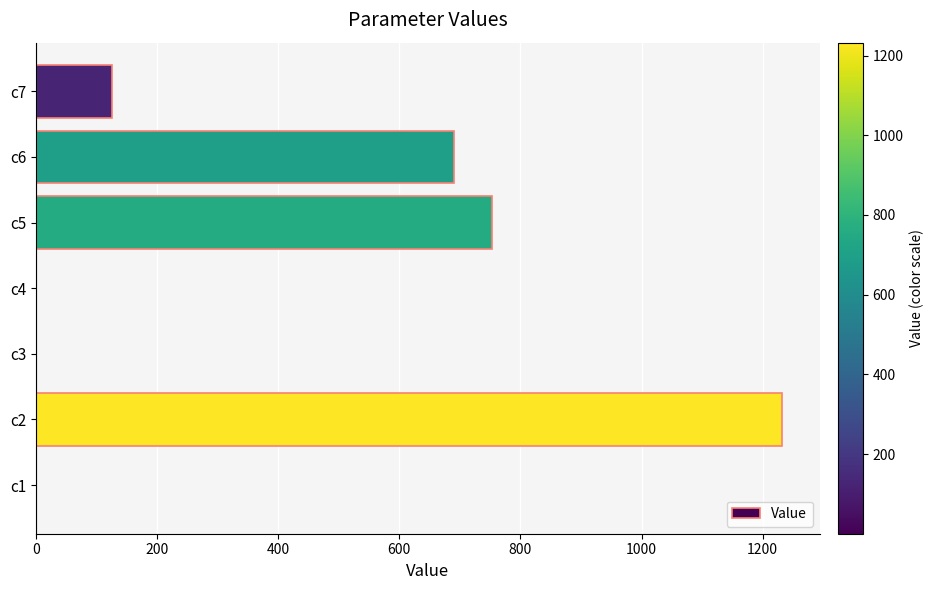

The value at c5 is 753.0. True or false?

True